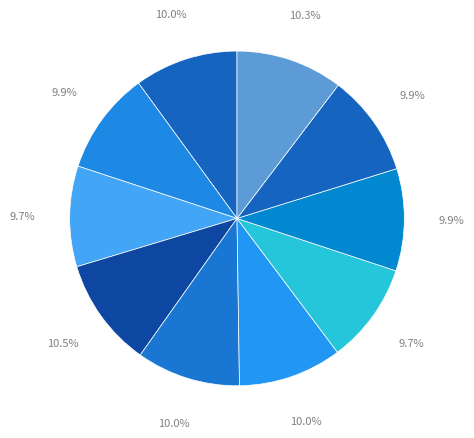

How many segments does this pie chart have?

10